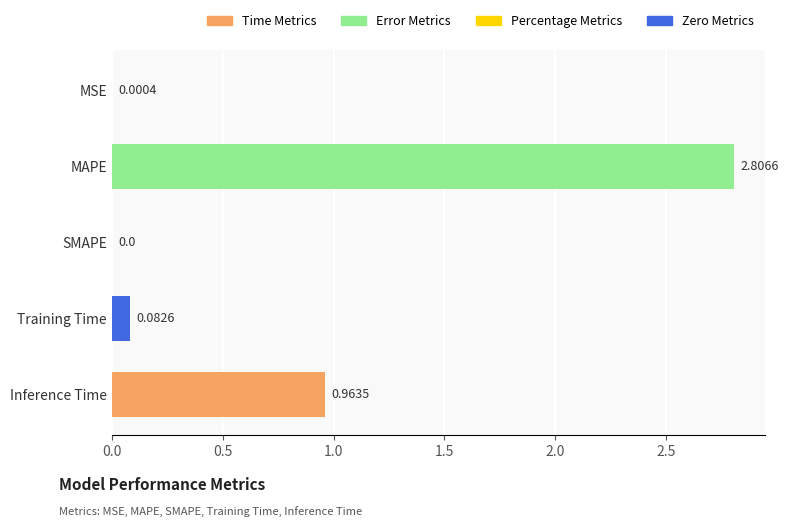

At which label is the value closest to 1?

Inference Time